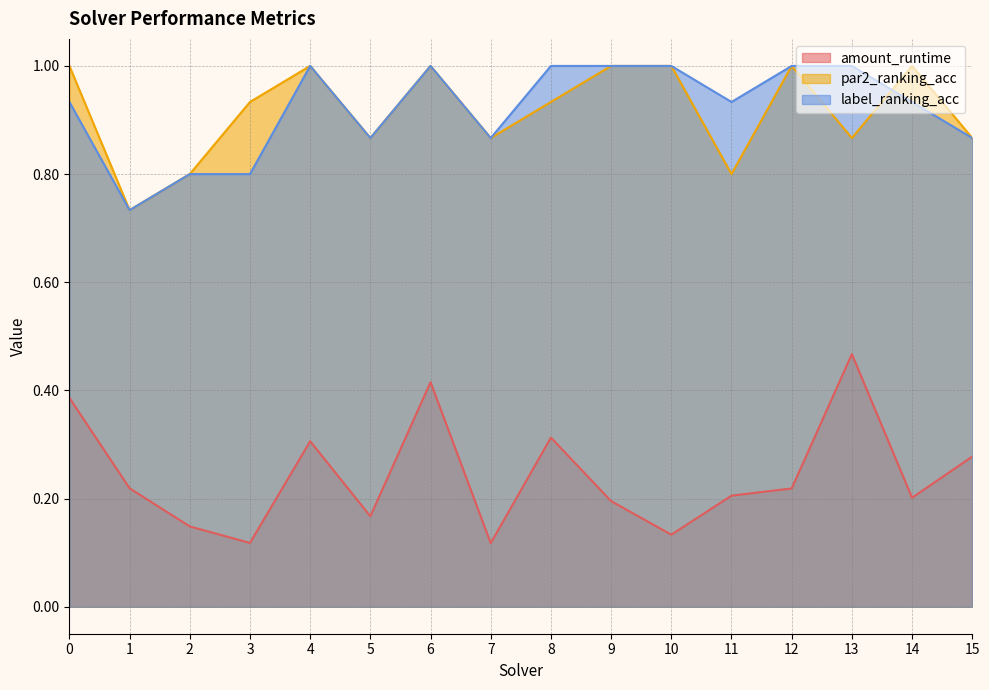

What is the difference between the maximum and minimum values in the par2_ranking_acc series?

0.3